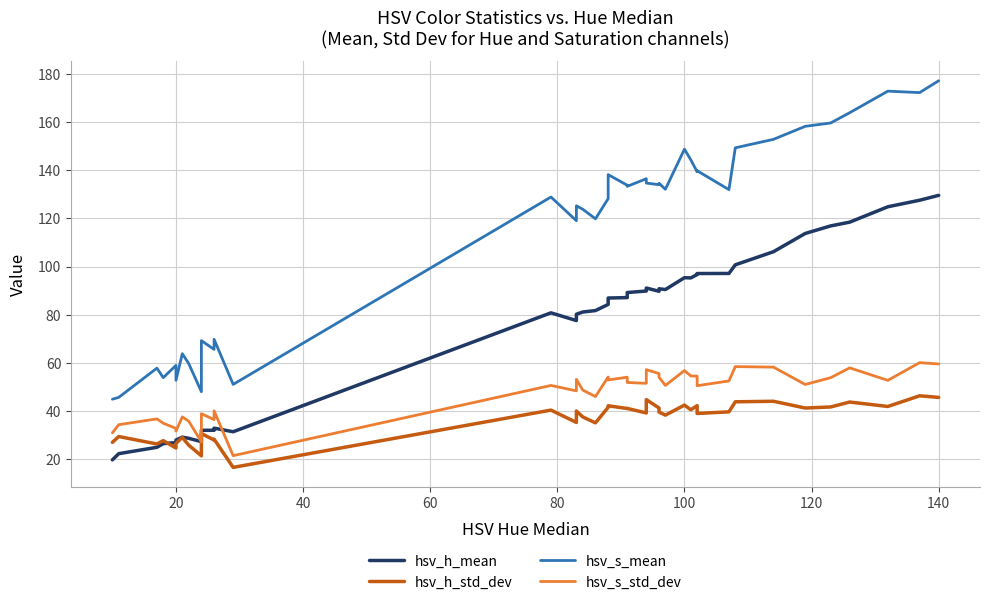

Is the value of hsv_h_std_dev at 13 greater than the value of hsv_s_std_dev at 23?

No